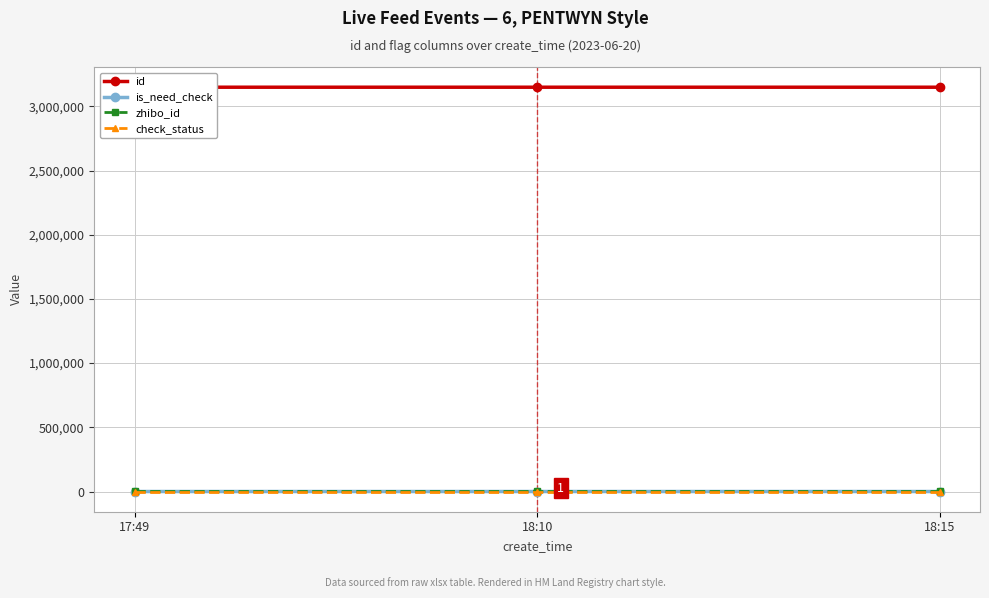

Which category has the highest value in the zhibo_id series?

17:49